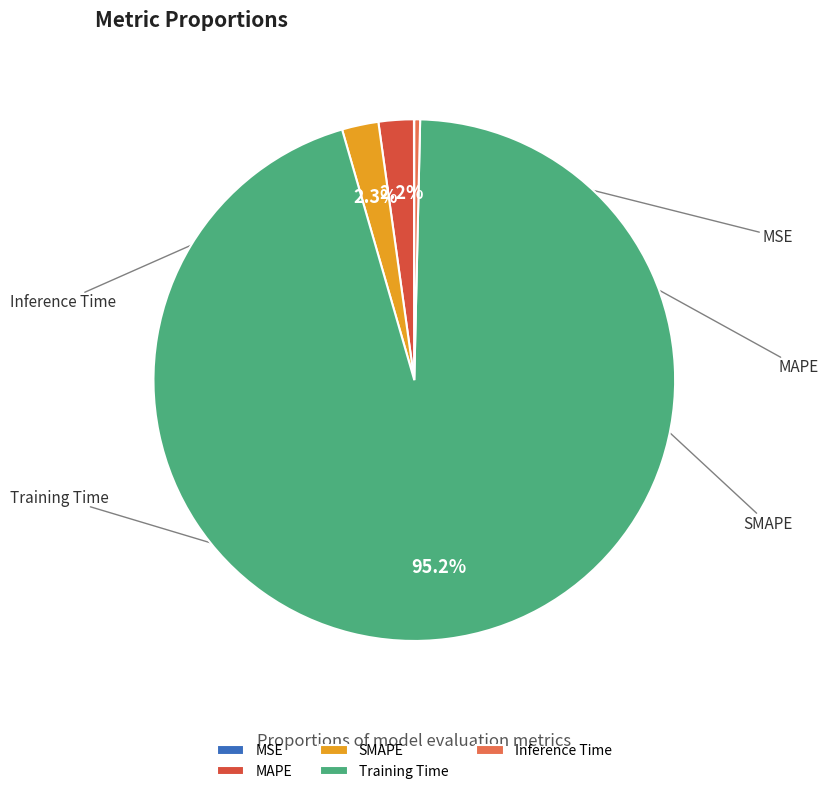

How many segments does this pie chart have?

5